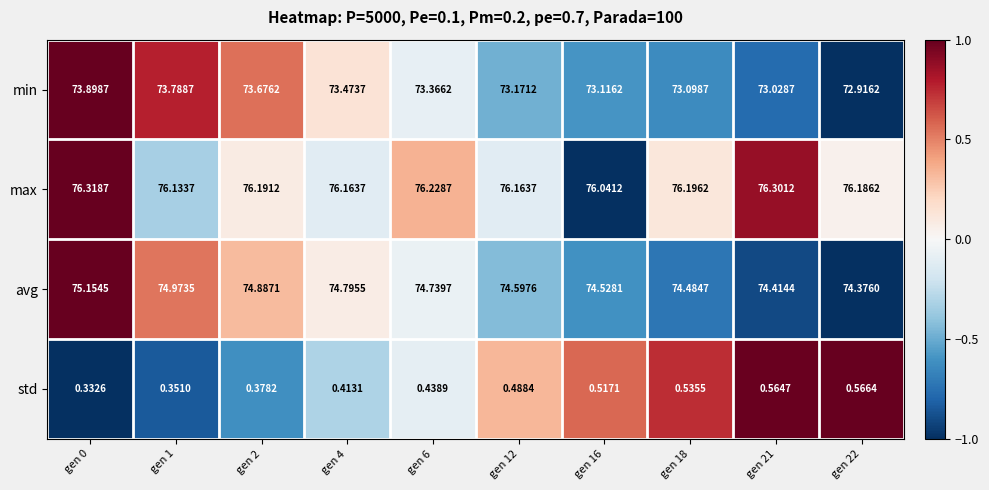

Which series has the largest total across all categories?

max